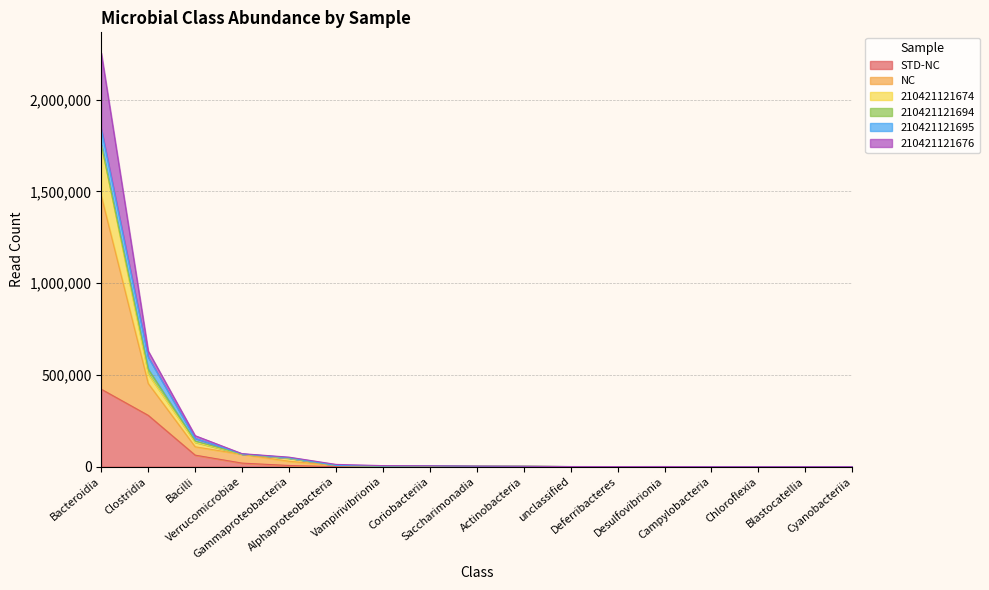

What is the total value across all series at Chloroflexia?

58